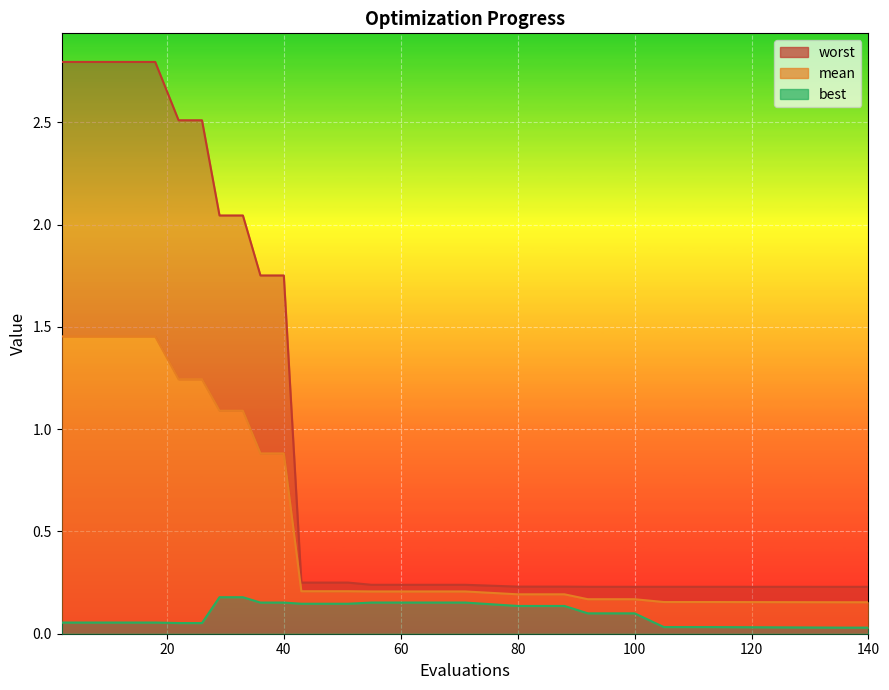

Reading left to right, list all the values displayed in this chart.

mean: 2=1.5	6=1.5	10=1.5	14=1.5	18=1.5	22=1.2	26=1.2	29=1.1	33=1.1	36=0.9	40=0.9	43=0.2	47=0.2	51=0.2	55=0.2	59=0.2	63=0.2	67=0.2	71=0.2	80=0.2	84=0.2	88=0.2	92=0.2	96=0.2	100=0.2	105=0.2	109=0.2	113=0.2	136=0.2	140=0.2
best: 2=0.1	6=0.1	10=0.1	14=0.1	18=0.1	22=0.1	26=0.1	29=0.2	33=0.2	36=0.2	40=0.2	43=0.1	47=0.1	51=0.1	55=0.2	59=0.2	63=0.2	67=0.2	71=0.2	80=0.1	84=0.1	88=0.1	92=0.1	96=0.1	100=0.1	105=0.0	109=0.0	113=0.0	136=0.0	140=0.0
worst: 2=2.8	6=2.8	10=2.8	14=2.8	18=2.8	22=2.5	26=2.5	29=2.0	33=2.0	36=1.8	40=1.8	43=0.3	47=0.3	51=0.3	55=0.2	59=0.2	63=0.2	67=0.2	71=0.2	80=0.2	84=0.2	88=0.2	92=0.2	96=0.2	100=0.2	105=0.2	109=0.2	113=0.2	136=0.2	140=0.2